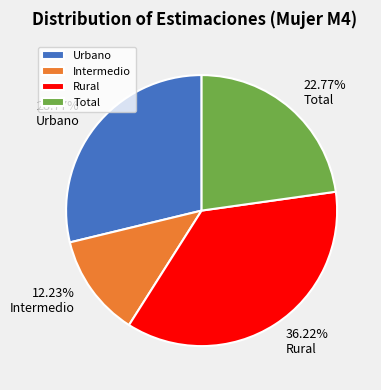

Is it true that Urbano is 38% of the pie?

False